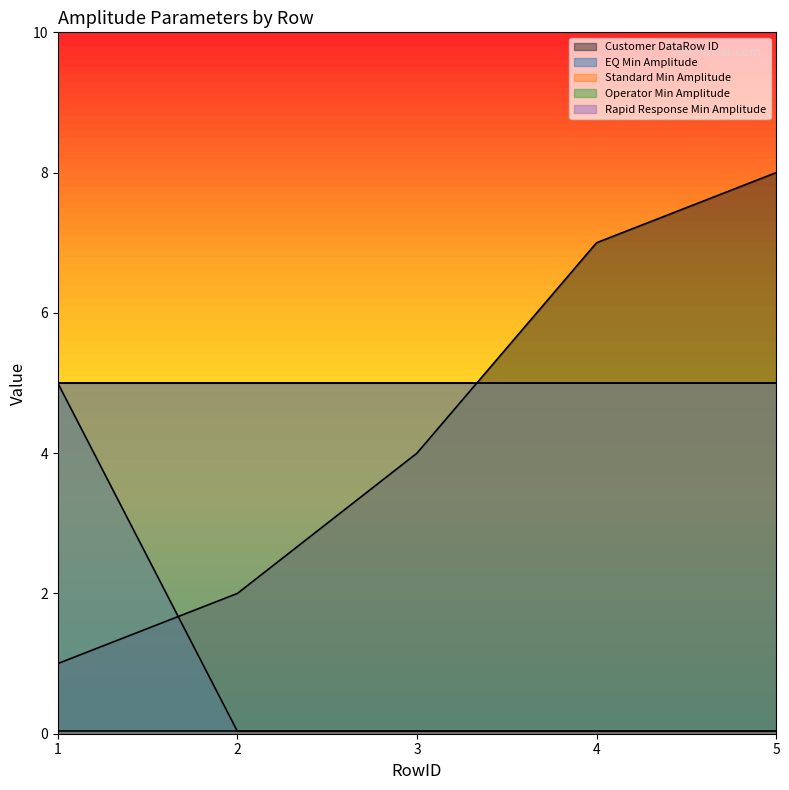

After their last crossing, which series has the higher values: Operator Min Amplitude or Customer DataRow ID?

Customer DataRow ID